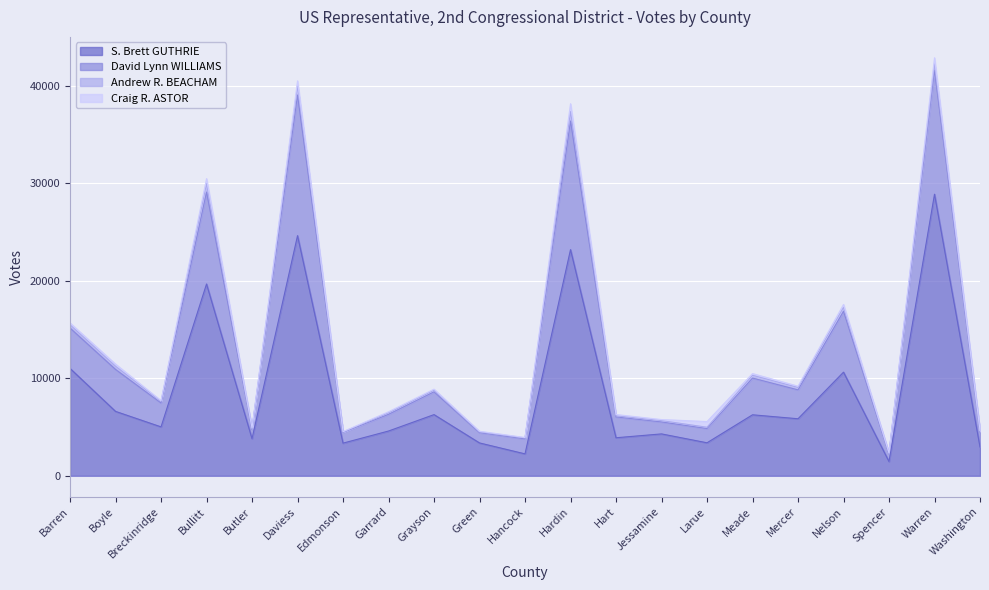

Does the chart display data point markers on the line(s)?

No